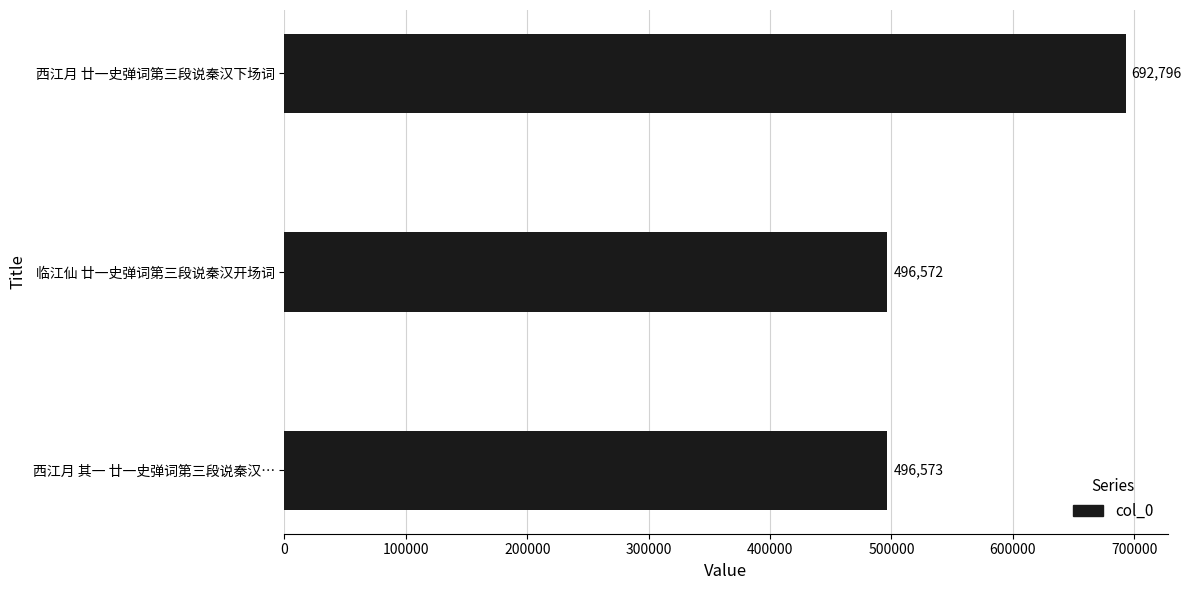

How many values are below 496573?

1